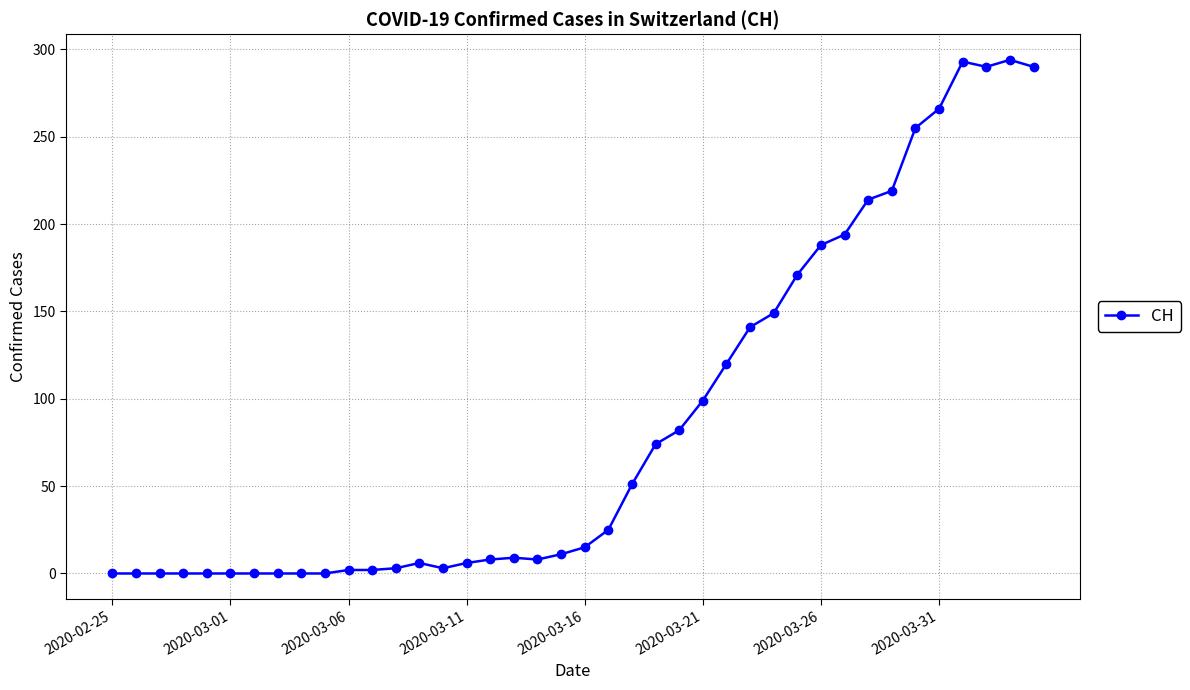

What is the maximum value shown in the chart?

294